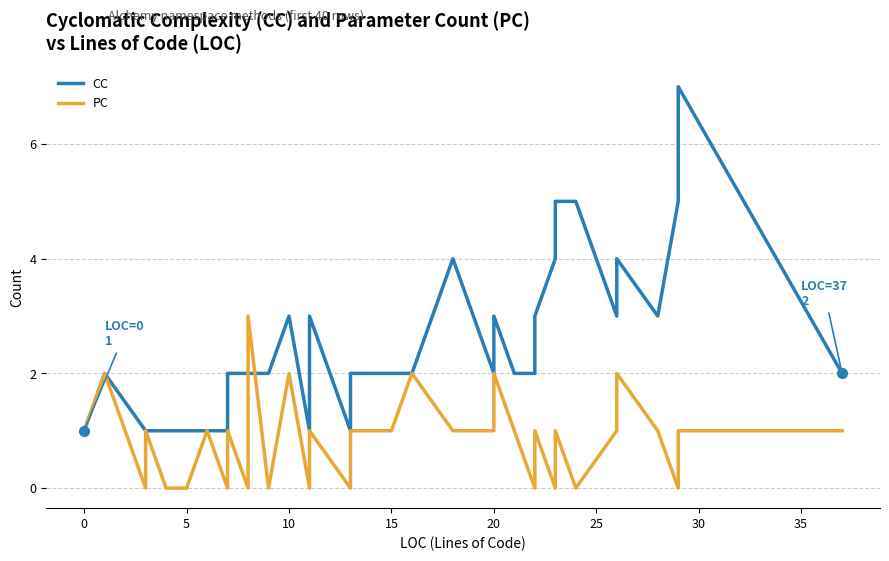

Reading left to right, list all the values displayed in this chart.

CC: 1	2	1	1	1	1	1	1	1	1	1	2	2	2	2	2	2	3	1	3	1	2	2	2	2	4	2	3	2	2	3	4	5	5	3	4	3	5	7	2
PC: 1	2	0	1	1	0	0	0	0	1	0	0	1	0	0	3	0	2	0	1	0	0	1	1	2	1	1	2	1	0	1	0	1	0	1	2	1	0	1	1